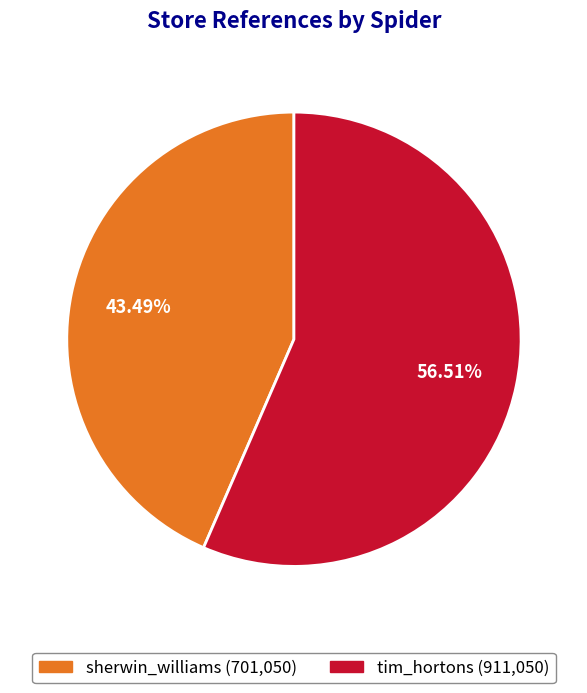

To the nearest percent, what is the combined percentage of sherwin_williams and tim_hortons?

100%